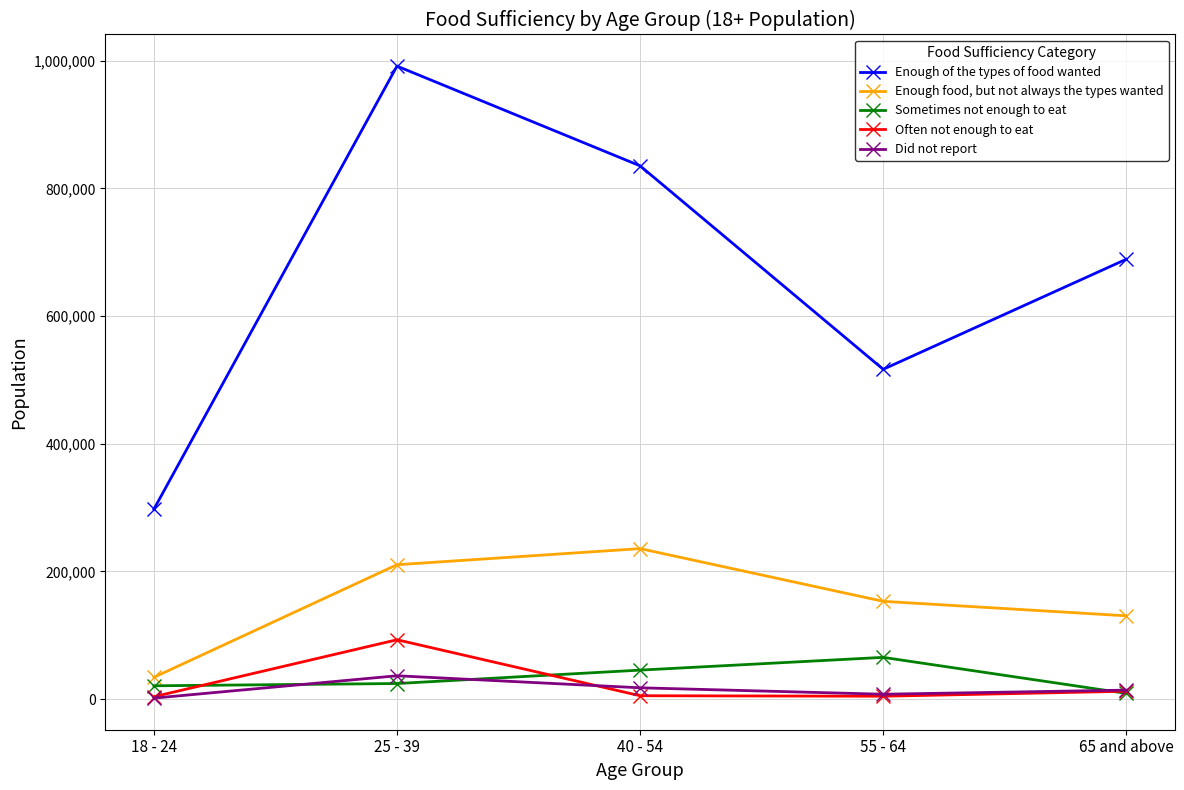

The value of Sometimes not enough to eat at 55 - 64 is 65370. True or false?

True